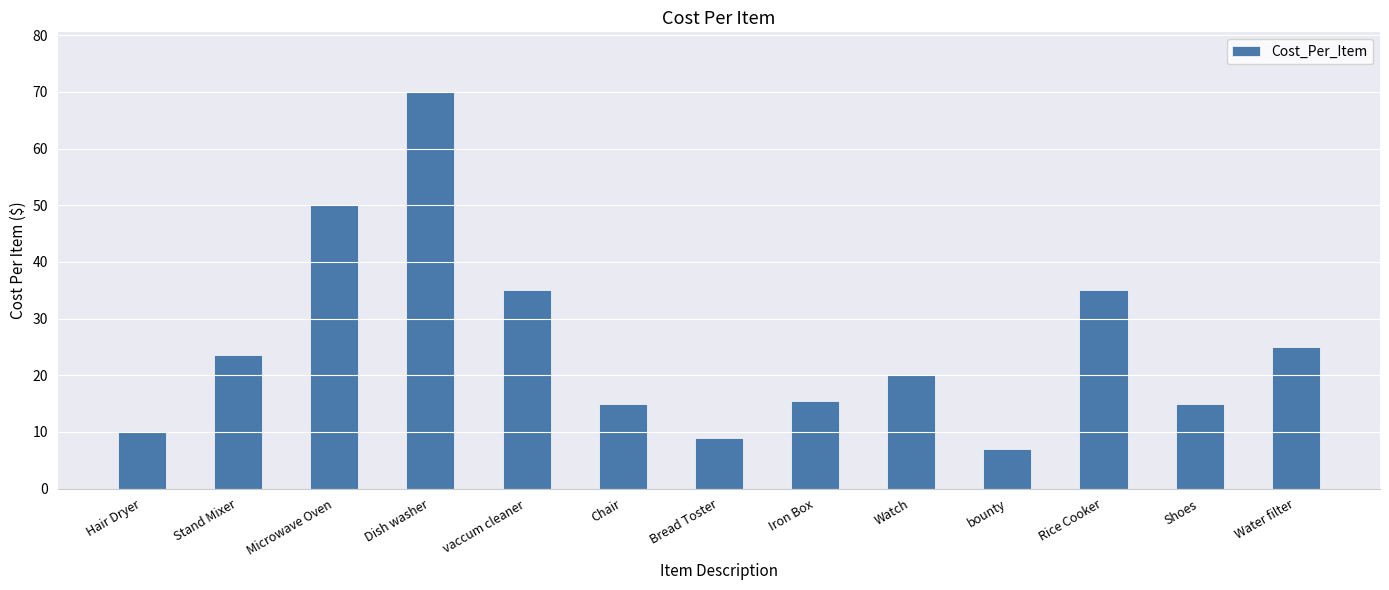

Reading left to right, extract all data points from this chart.

10.0	23.5	50.0	70.0	35.0	15.0	9.0	15.5	20.0	6.9	35.0	15.0	25.0